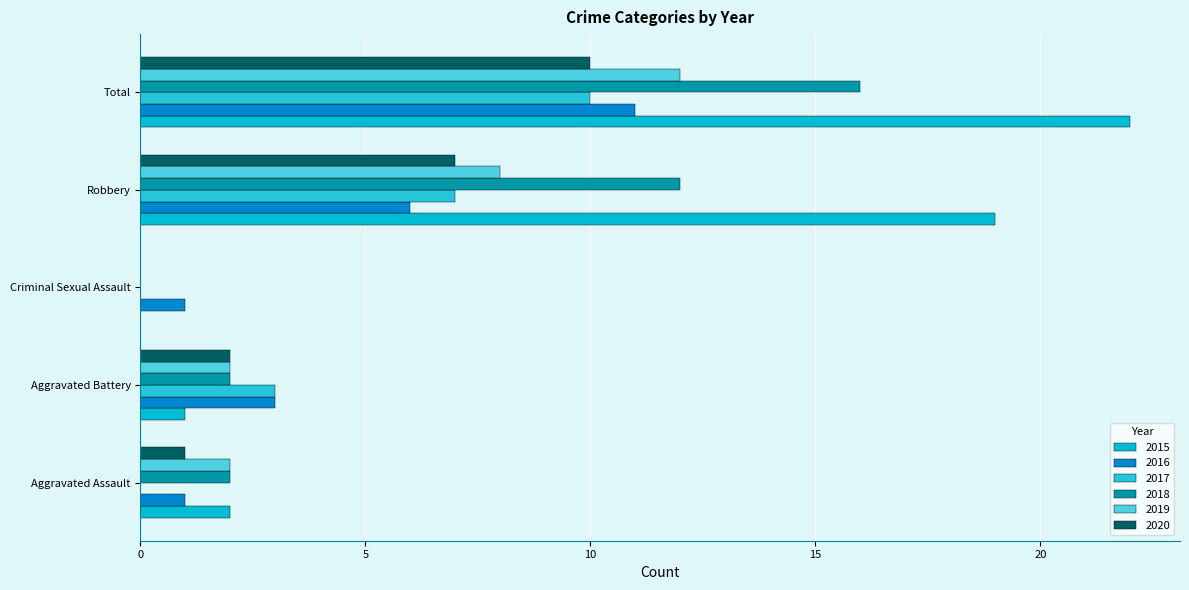

Is it true that 2016 equals 6 at Robbery?

True